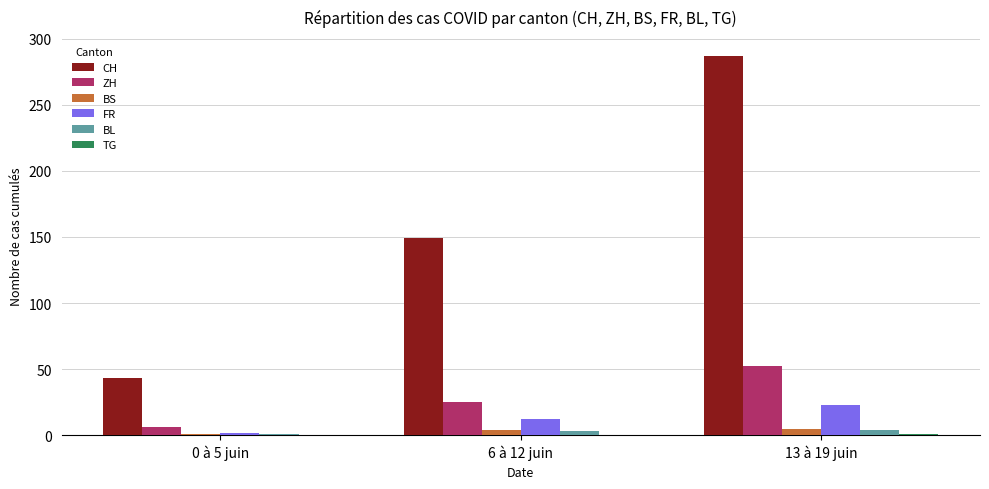

Count the number of data series in this chart.

6